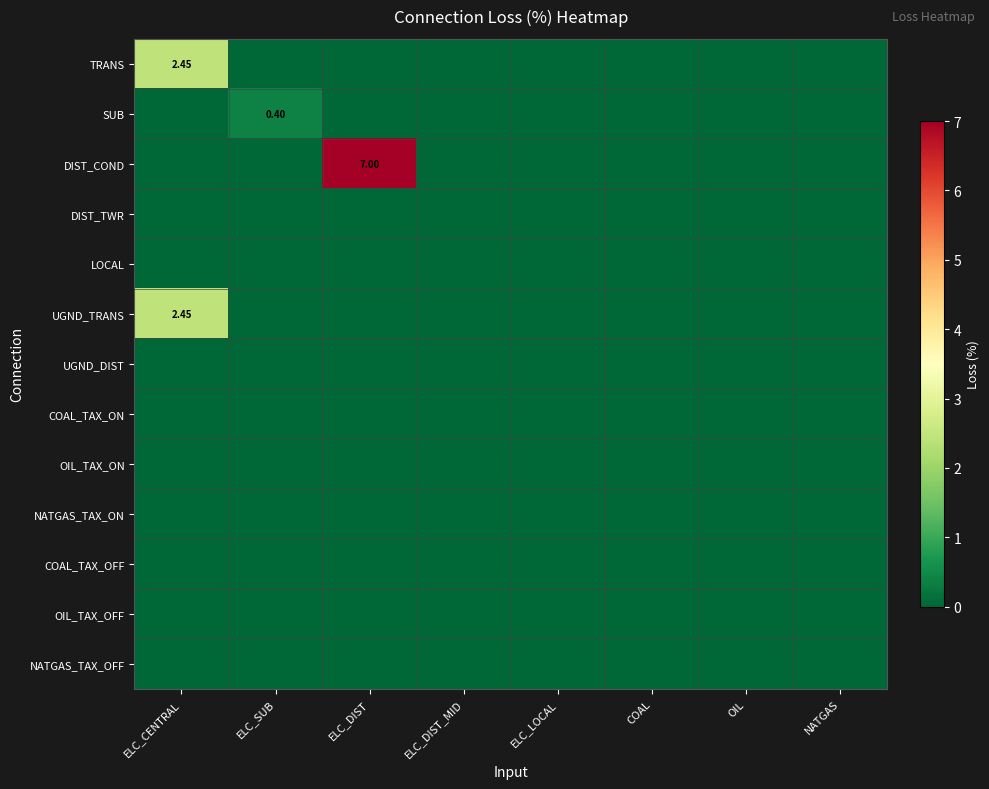

List the labels in order of OIL_TAX_ON value, largest first.

ELC_CENTRAL, ELC_SUB, ELC_DIST, ELC_DIST_MID, ELC_LOCAL, COAL, OIL, NATGAS